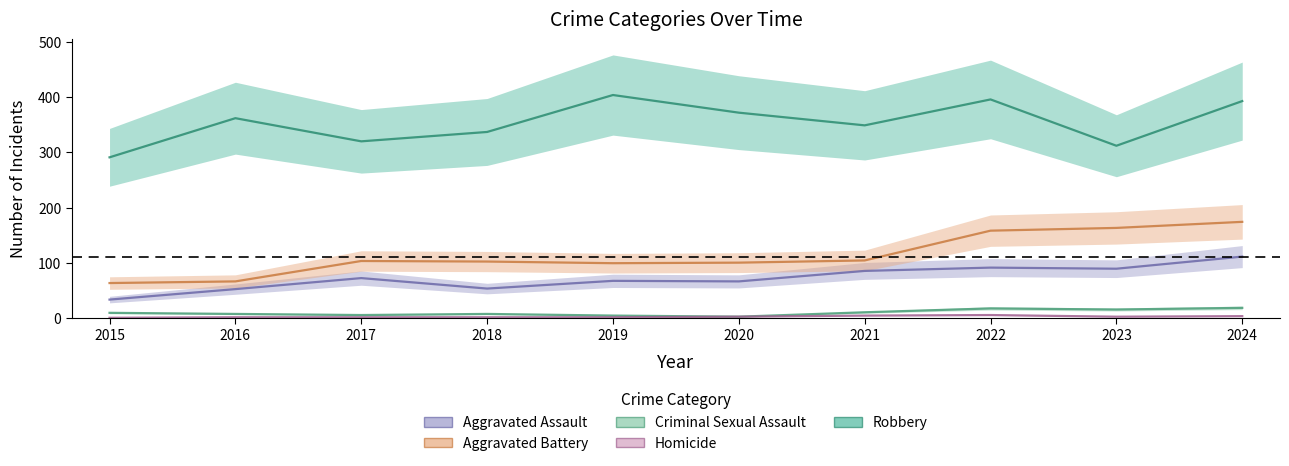

Where does the Criminal Sexual Assault series first go above 9?

2021